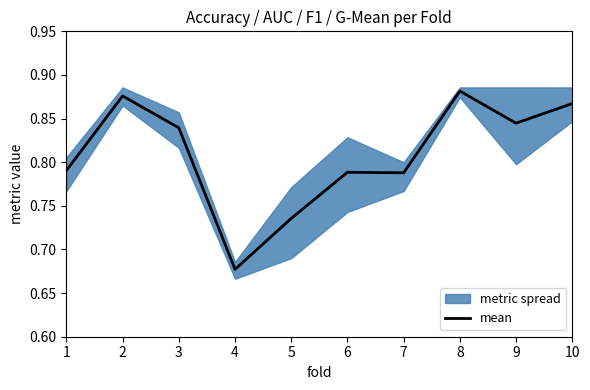

The chart shows a value of 0.5 at 9. True or false?

False